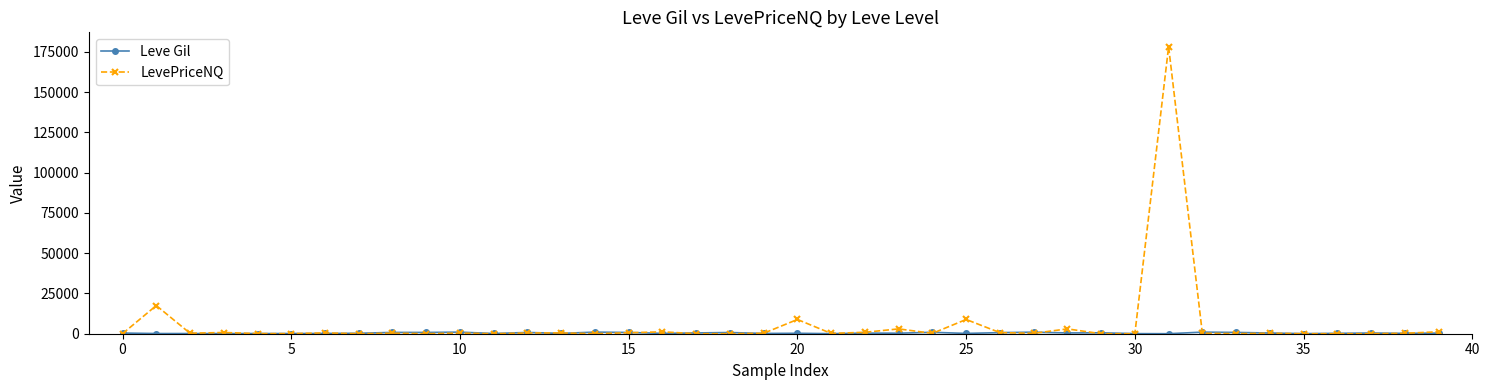

How many lines are shown in the chart?

2